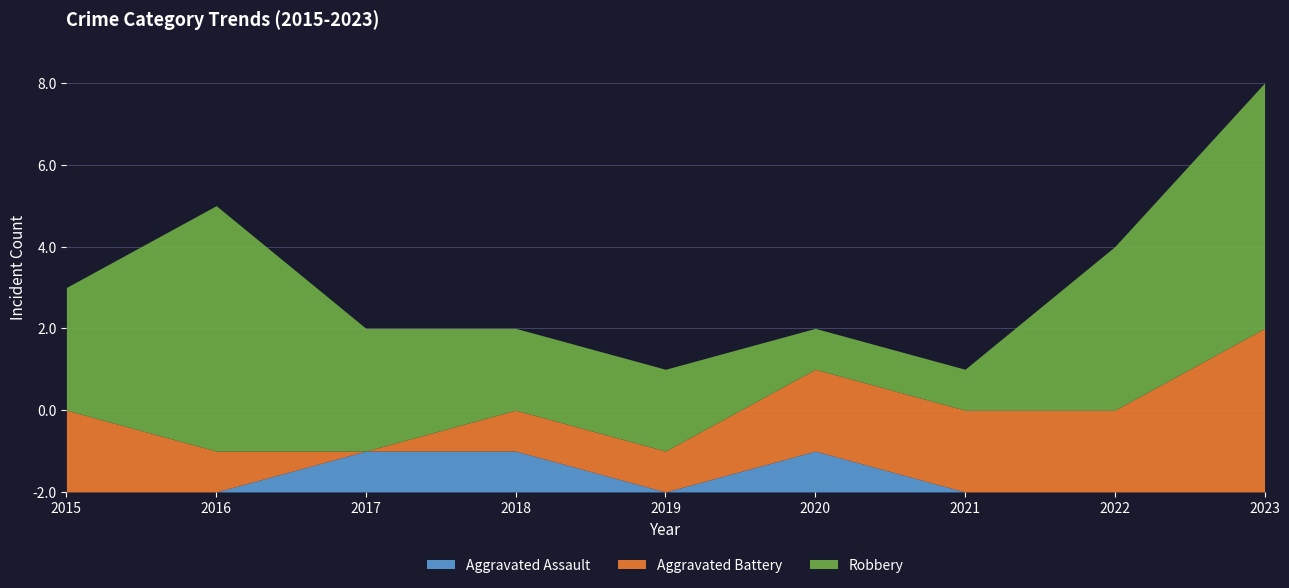

How many times do Aggravated Assault and Aggravated Battery cross each other?

1